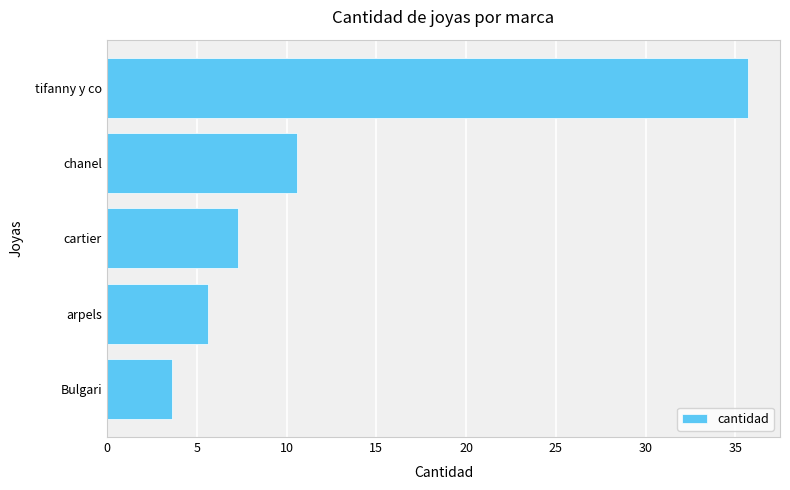

What is the sum of the values at Bulgari and arpels?

9.2